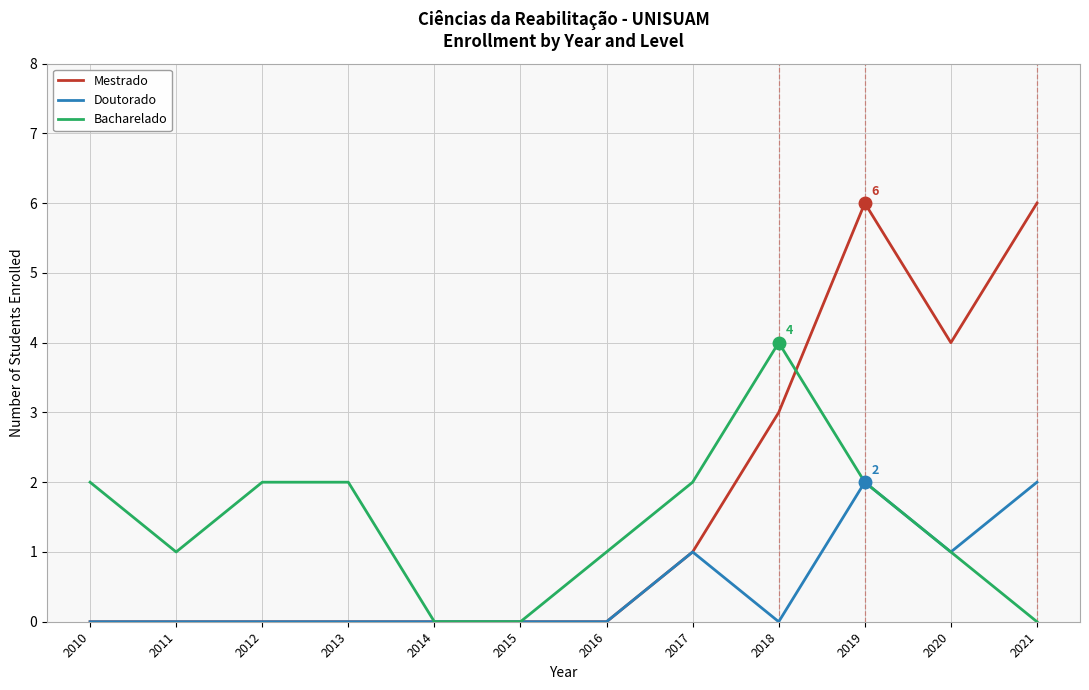

Which series has the largest range (max minus min)?

Mestrado